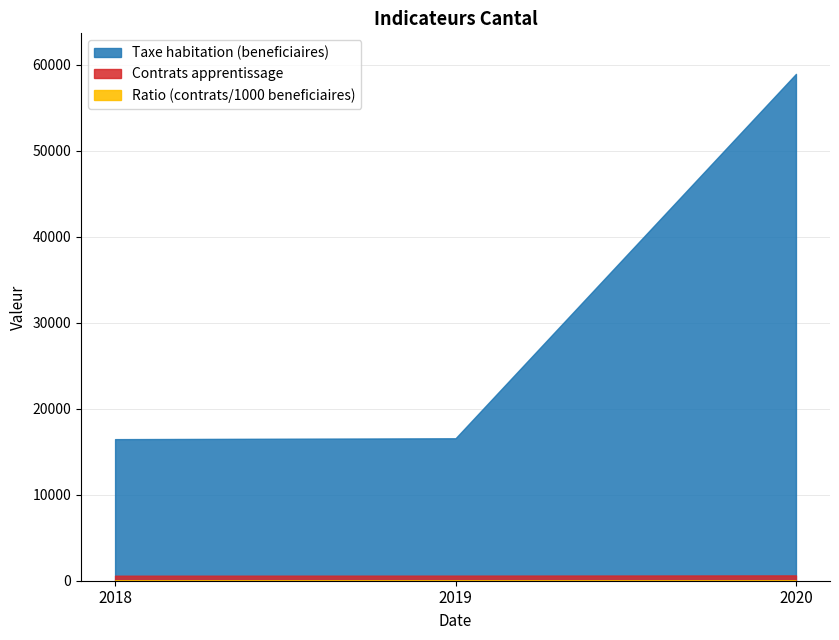

What is the sum of the Taxe habitation (beneficiaires) values at 2019-12-31 and 2020-12-31?

75469